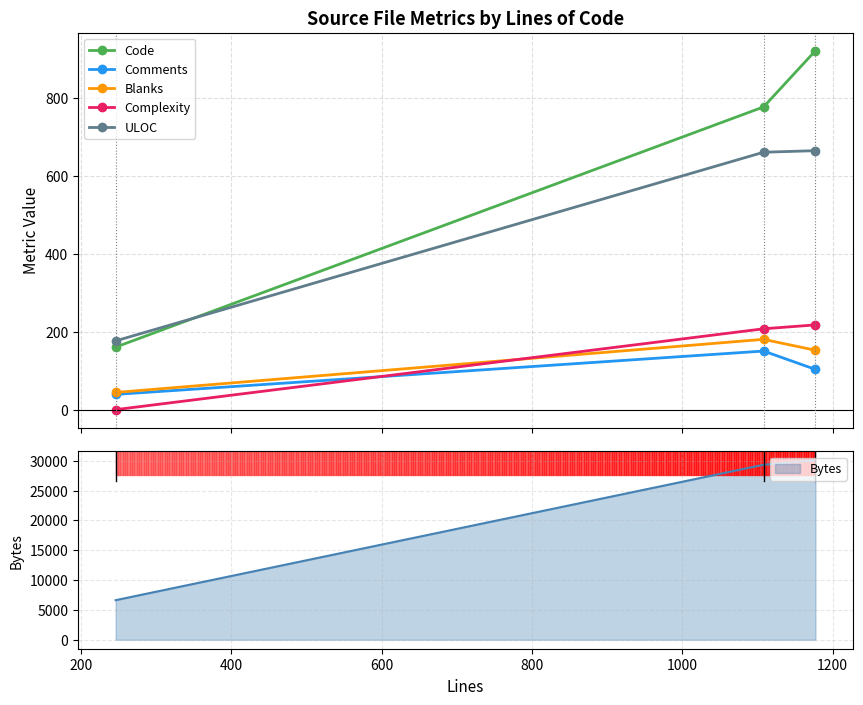

Is this an area chart (filled region under the line)?

No